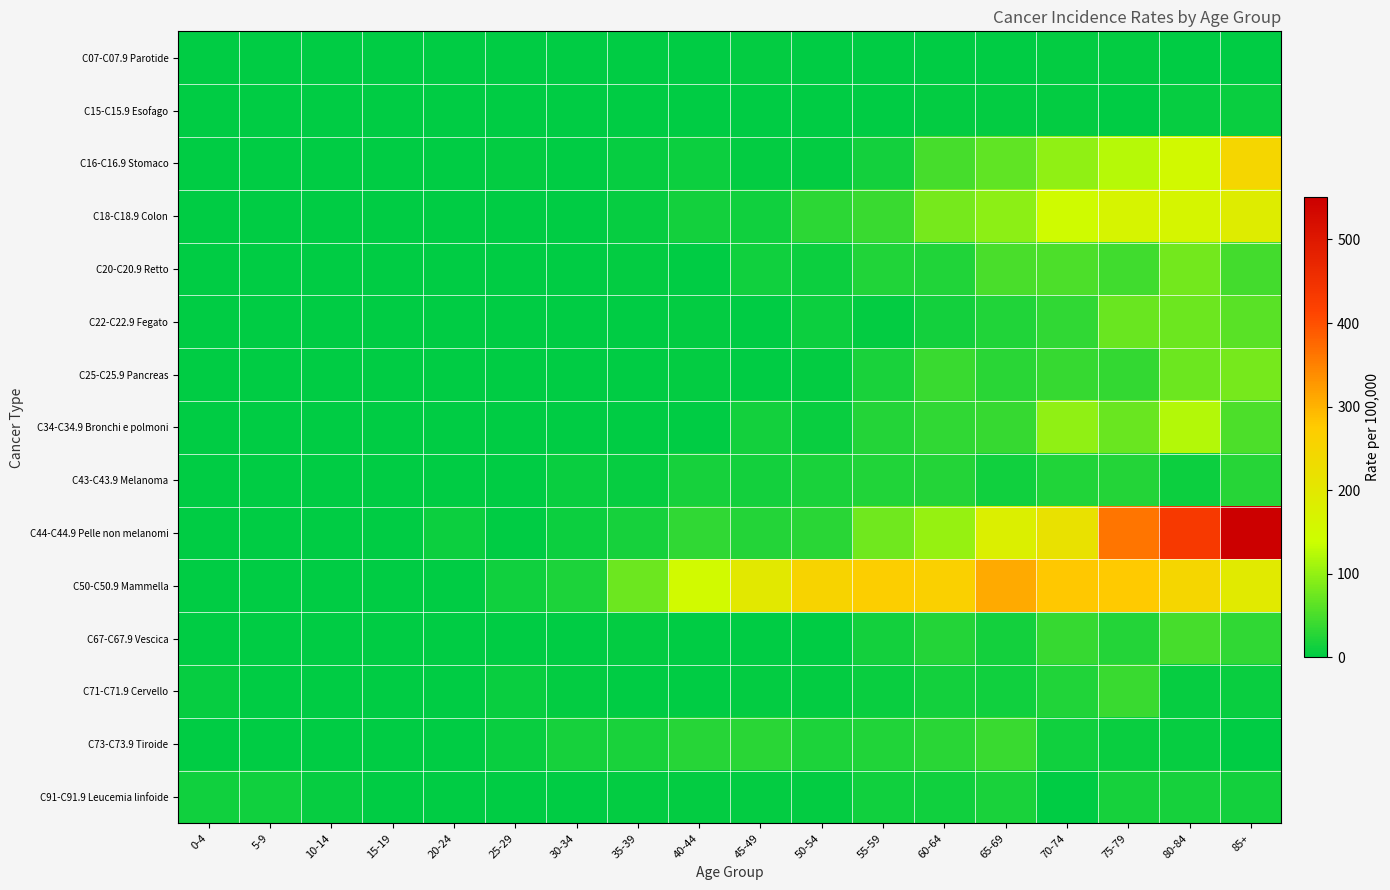

Which category has the highest value across all series?

85+